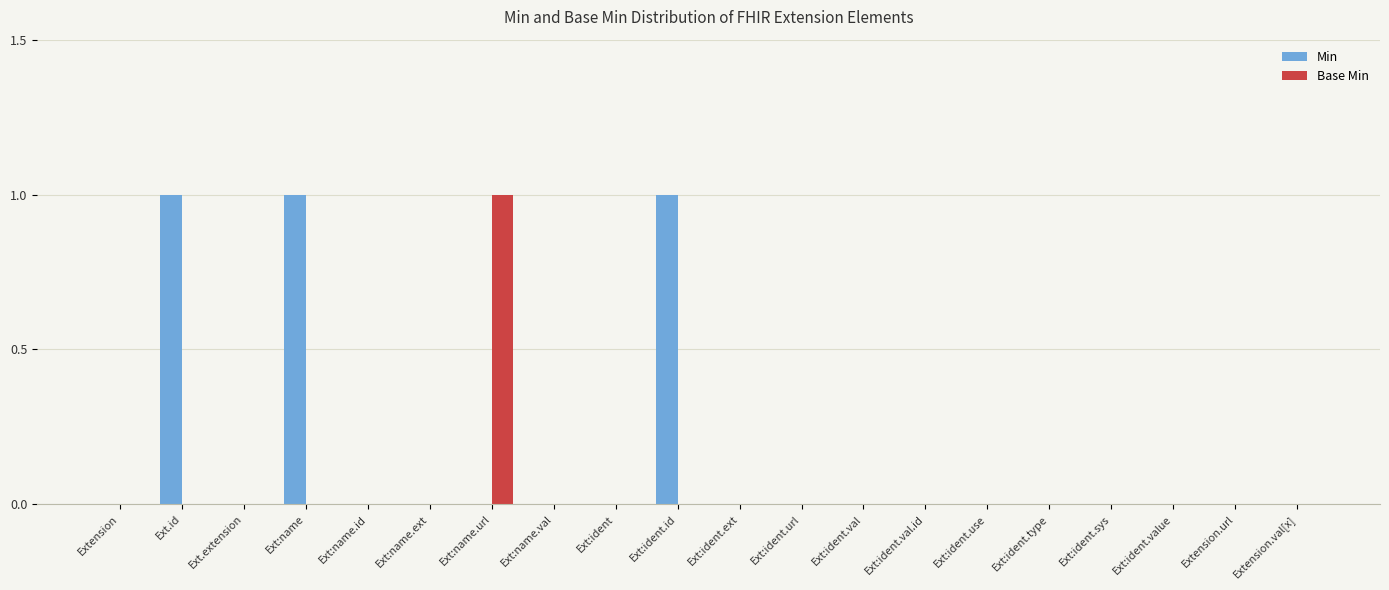

Which series has the largest total across all categories?

Min